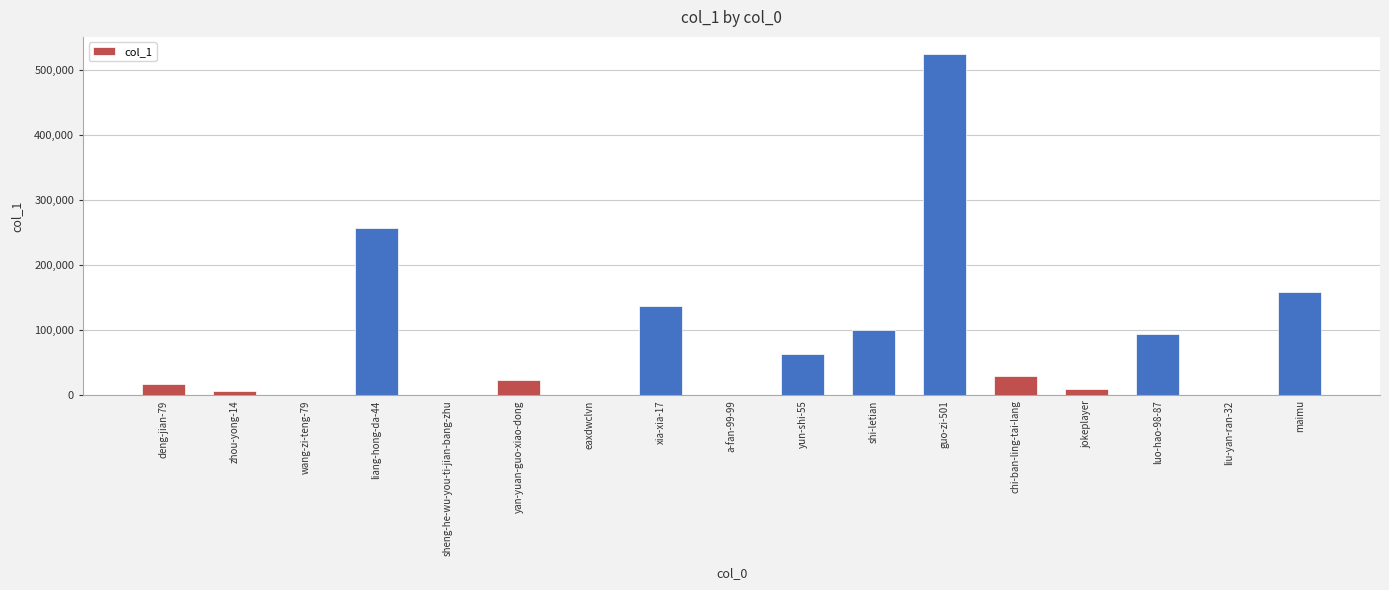

Between zhou-yong-14 and deng-jian-79, which is larger?

deng-jian-79